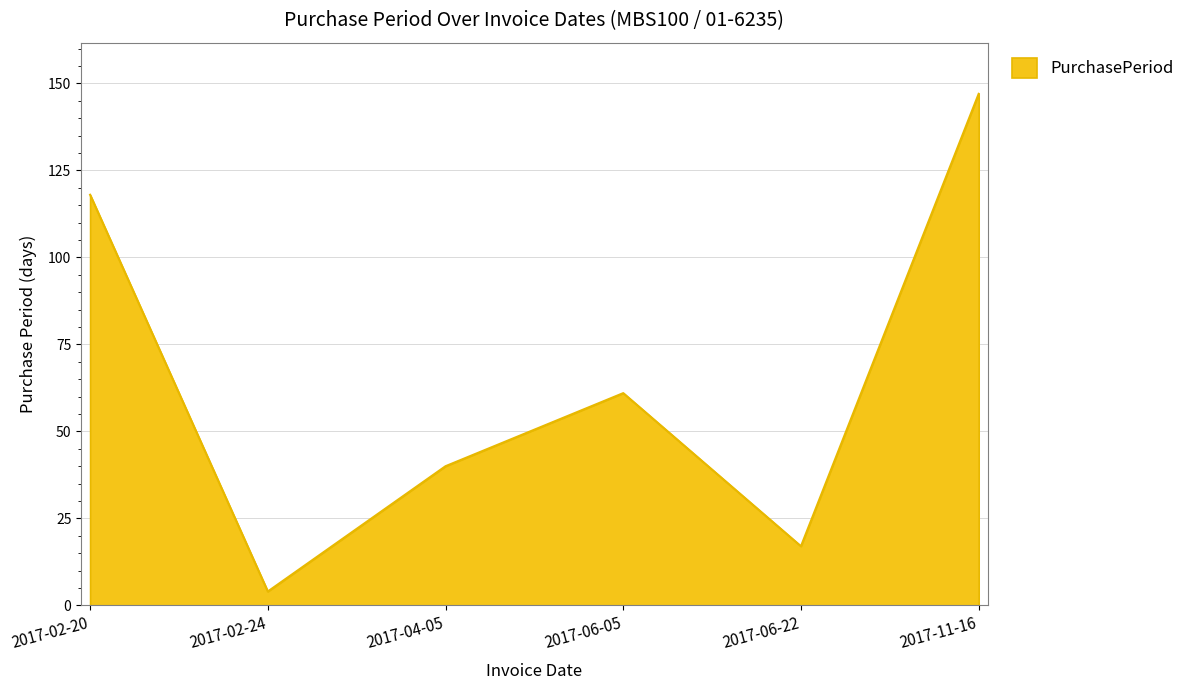

What is the change in value from 2017-06-05 to 2017-11-16?

+86